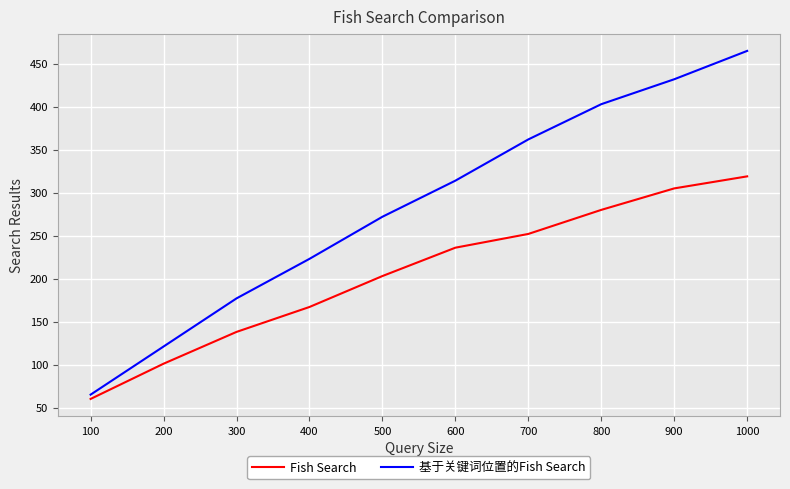

What is the spread (max minus min) of values at 900?

127